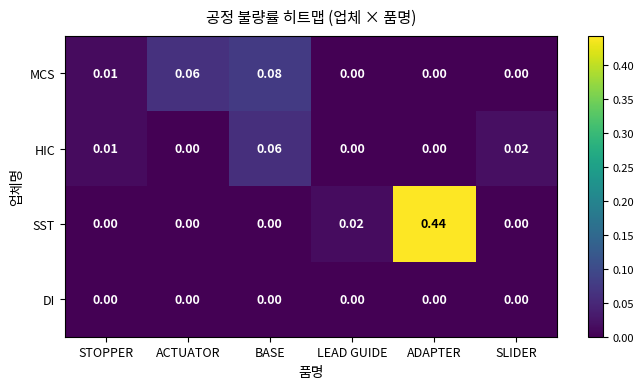

Rank the series by their maximum value, from highest to lowest.

SST, MCS, HIC, DI